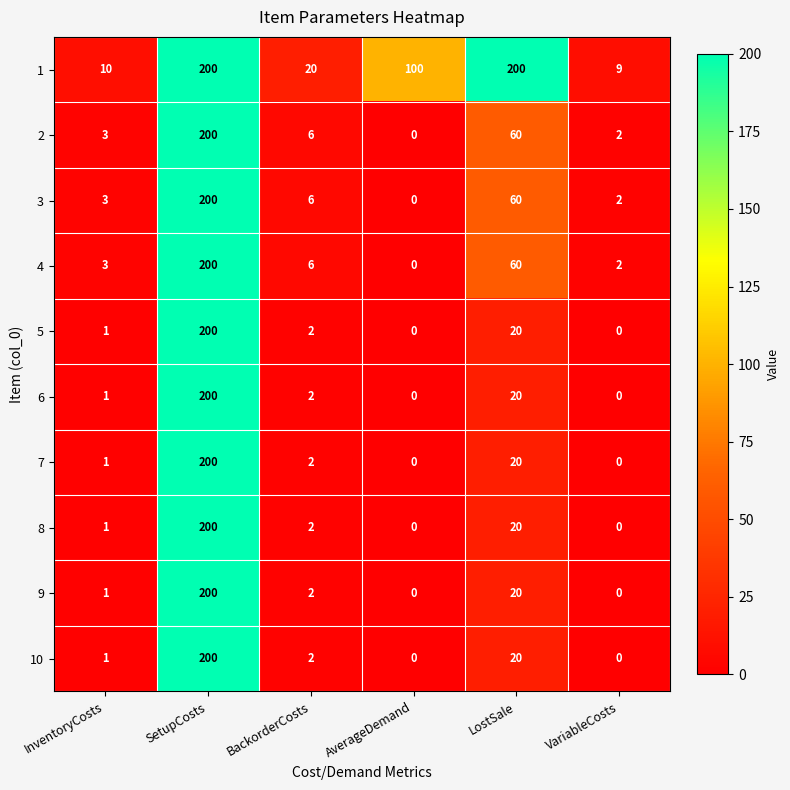

Where is 6 nearest to the value 100?

LostSale